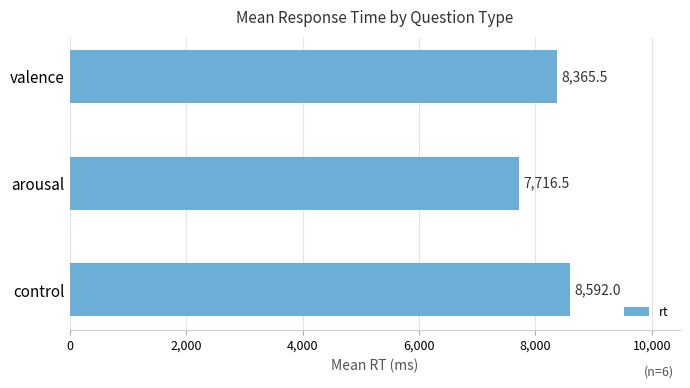

The chart shows a value of 8365.5 at valence. True or false?

True